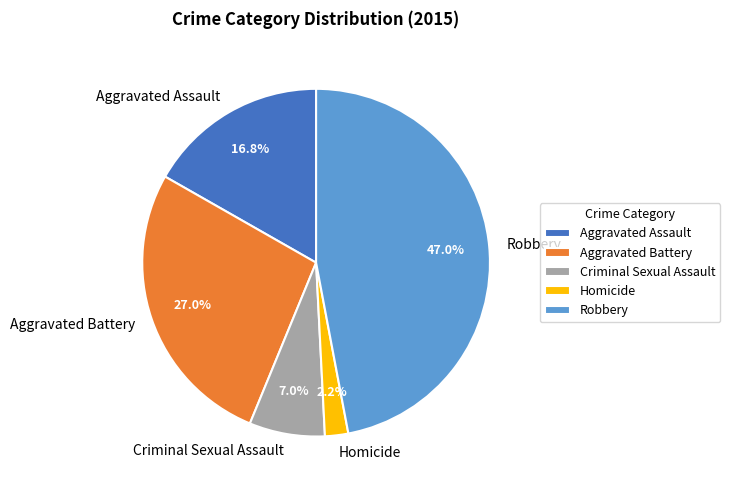

What portion of the pie excludes Aggravated Assault?

83.2%